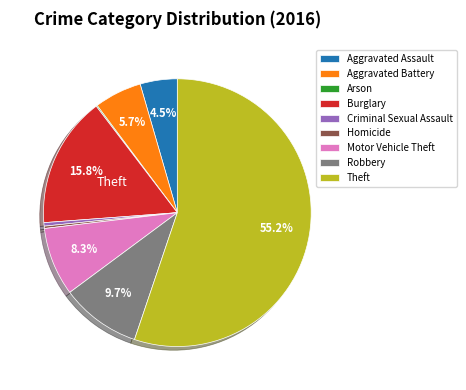

What portion of the pie excludes Aggravated Assault?

95.5%